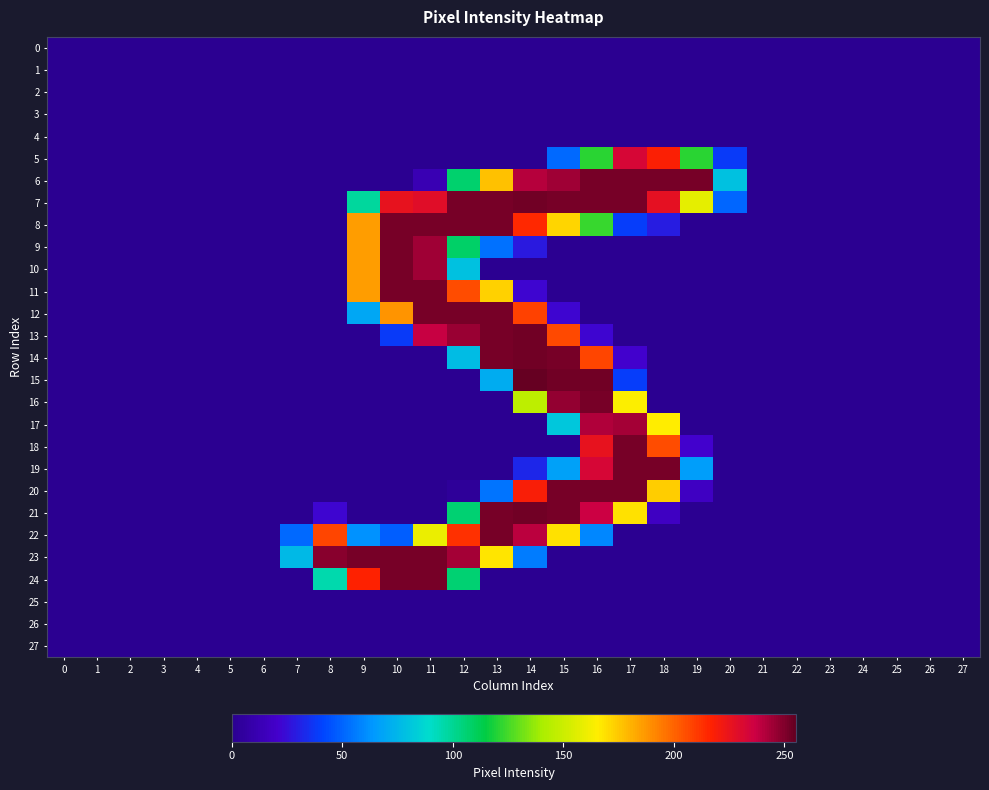

Which series has the largest total across all categories?

7